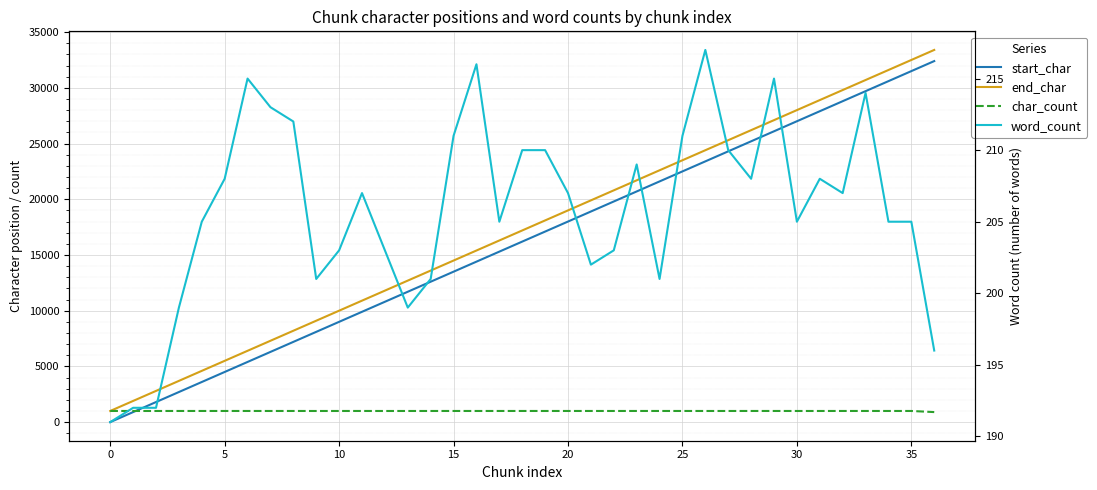

Is the value of word_count at 21 greater than the value of char_count at 14?

No